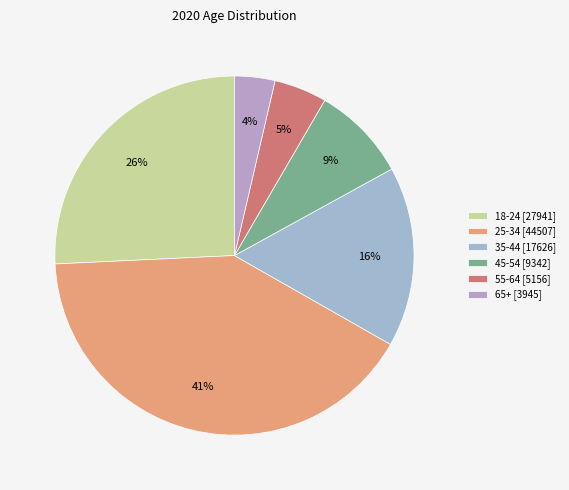

Rank the categories by value from highest to lowest.

25-34, 18-24, 35-44, 45-54, 55-64, 65+